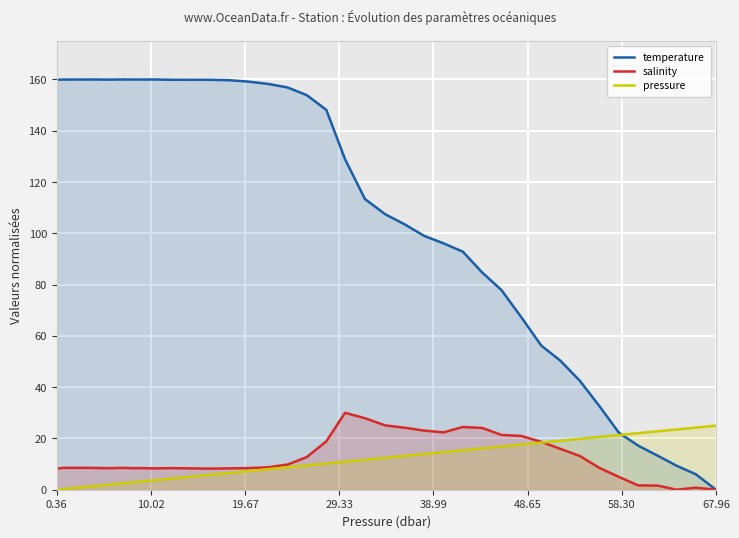

What is the greatest value displayed?

160.0